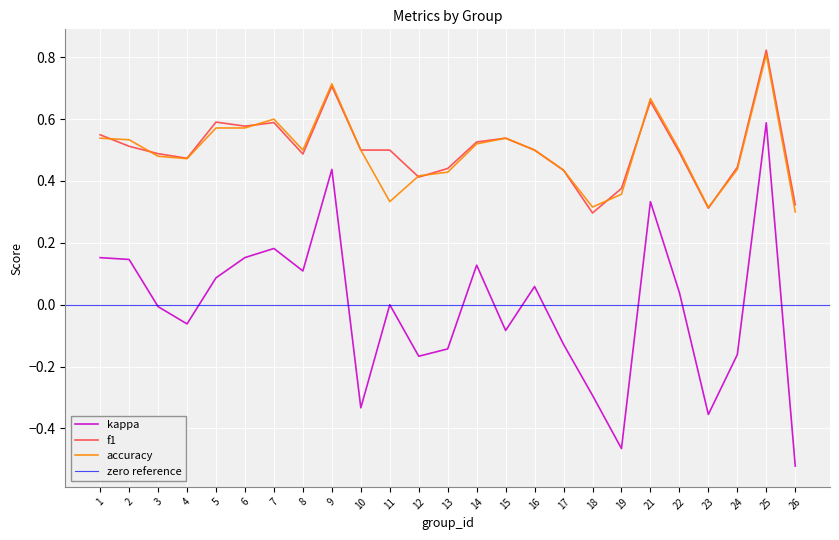

What is the difference between the highest and lowest values at 12?

0.6